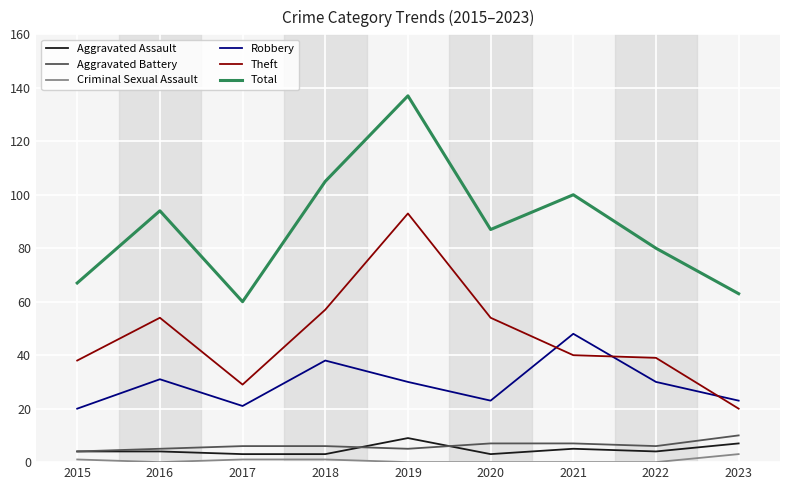

Is this an area chart (filled region under the line)?

No